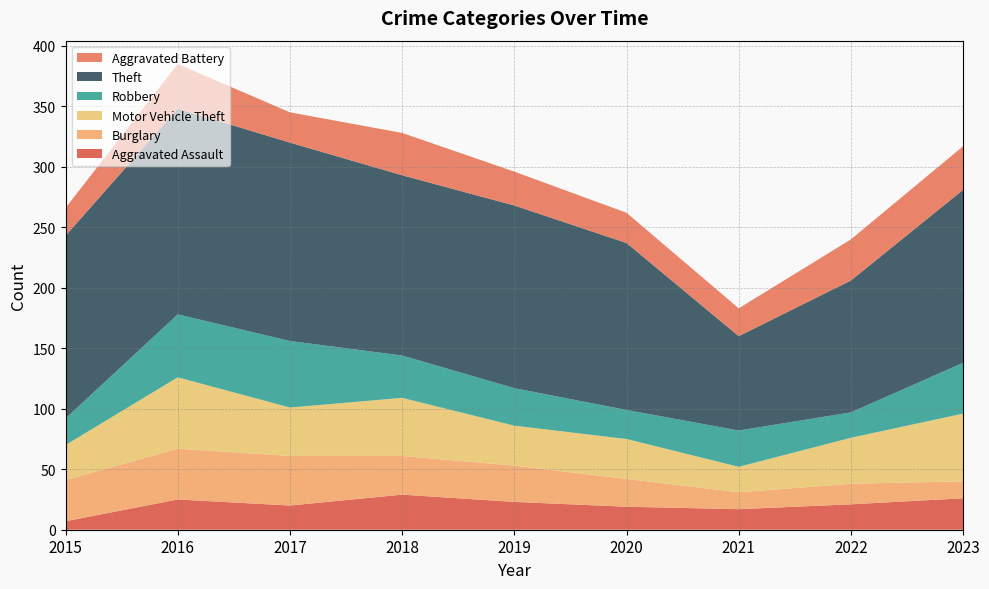

Reading left to right, what are all the values shown in this chart?

Aggravated Assault: 2015=7	2016=25	2017=20	2018=29	2019=23	2020=19	2021=17	2022=21	2023=26
Burglary: 2015=34	2016=42	2017=41	2018=32	2019=30	2020=23	2021=14	2022=17	2023=14
Motor Vehicle Theft: 2015=29	2016=59	2017=40	2018=48	2019=33	2020=33	2021=21	2022=38	2023=56
Robbery: 2015=22	2016=52	2017=55	2018=35	2019=31	2020=24	2021=30	2022=21	2023=42
Theft: 2015=151	2016=170	2017=164	2018=149	2019=151	2020=138	2021=78	2022=109	2023=143
Aggravated Battery: 2015=23	2016=37	2017=25	2018=35	2019=28	2020=25	2021=23	2022=34	2023=36